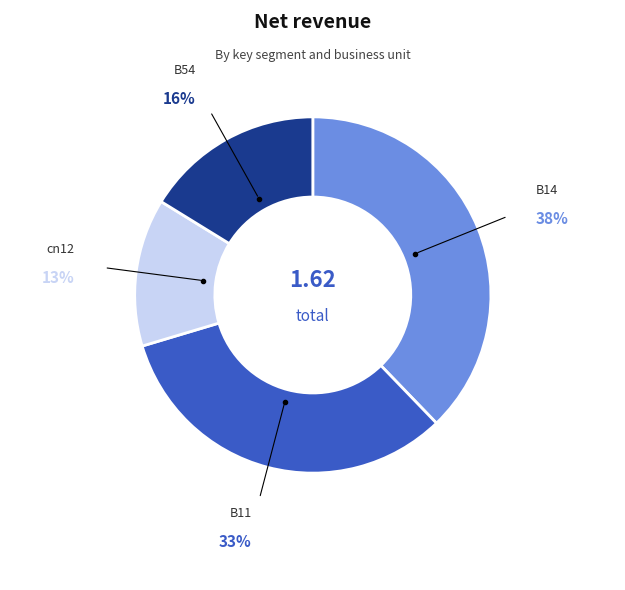

Is there a majority slice in this chart?

No